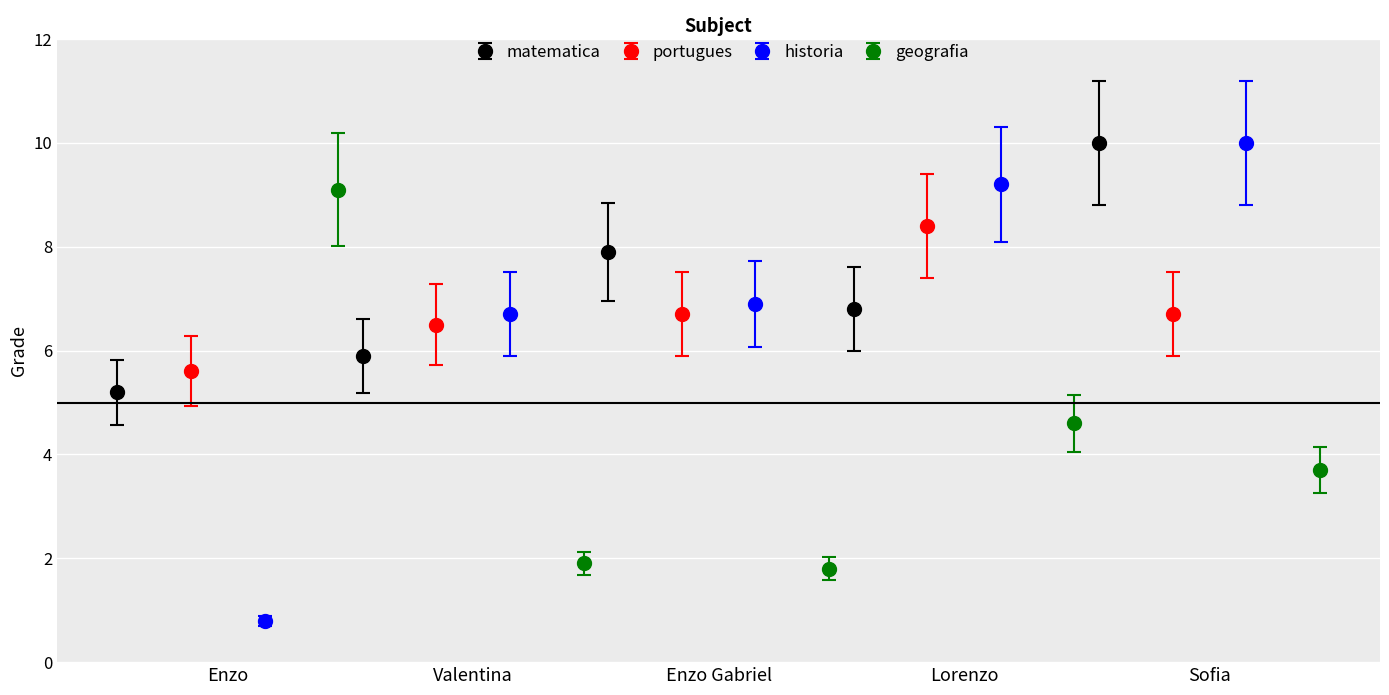

At how many categories does at least one series exceed 6?

5